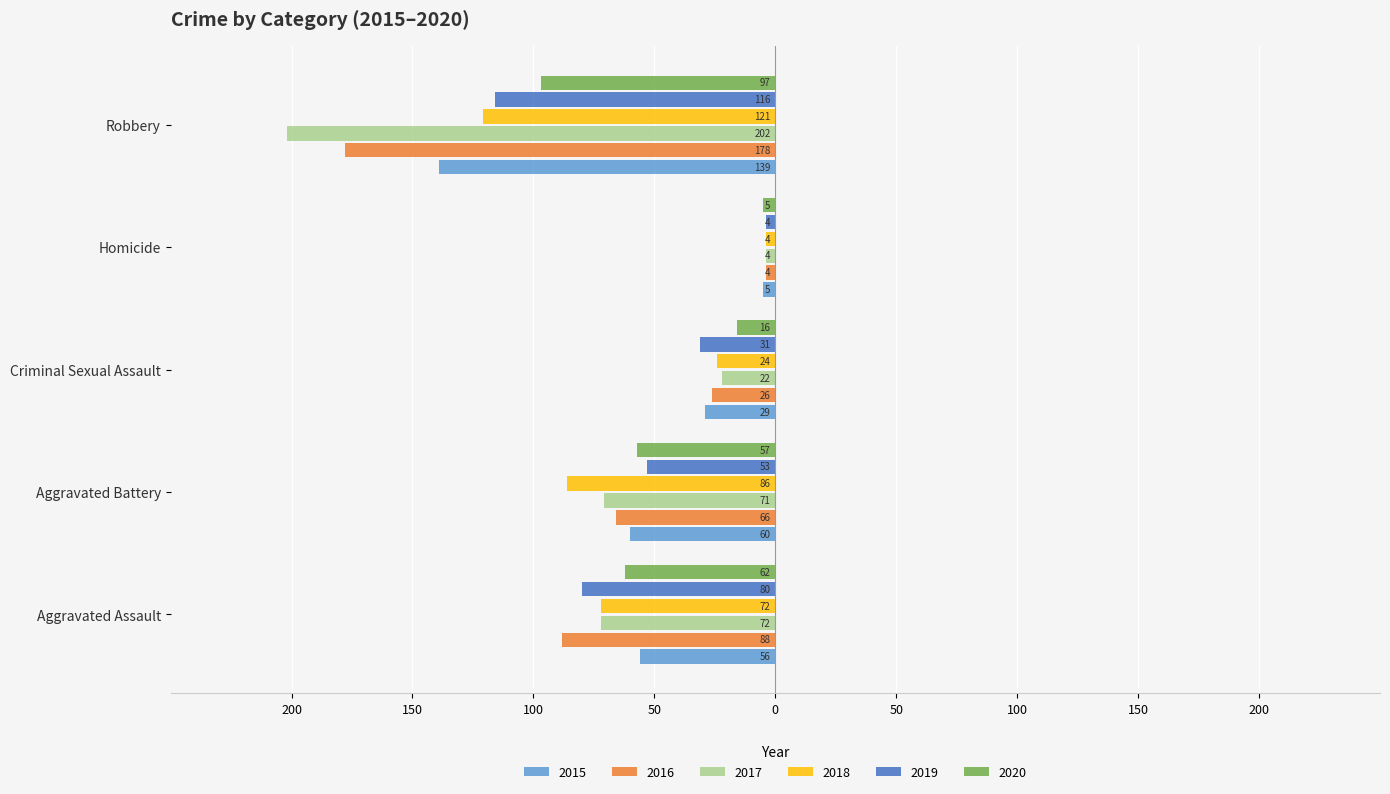

What are all the series names shown in the legend?

2015, 2016, 2017, 2018, 2019, 2020